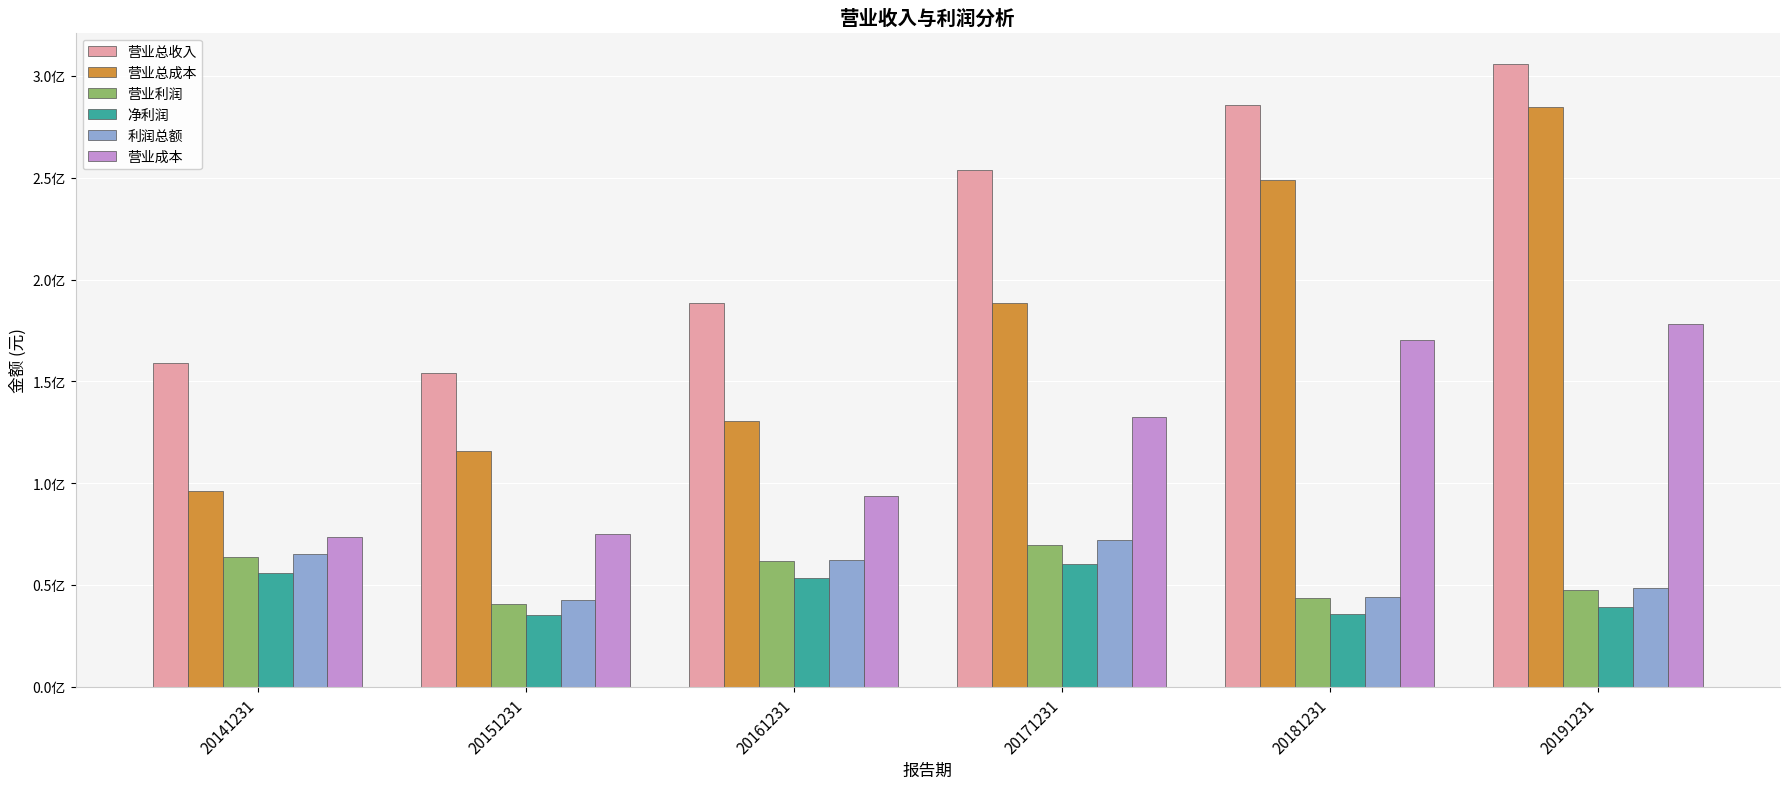

What are all the series names shown in the legend?

营业总收入, 营业总成本, 营业利润, 净利润, 利润总额, 营业成本